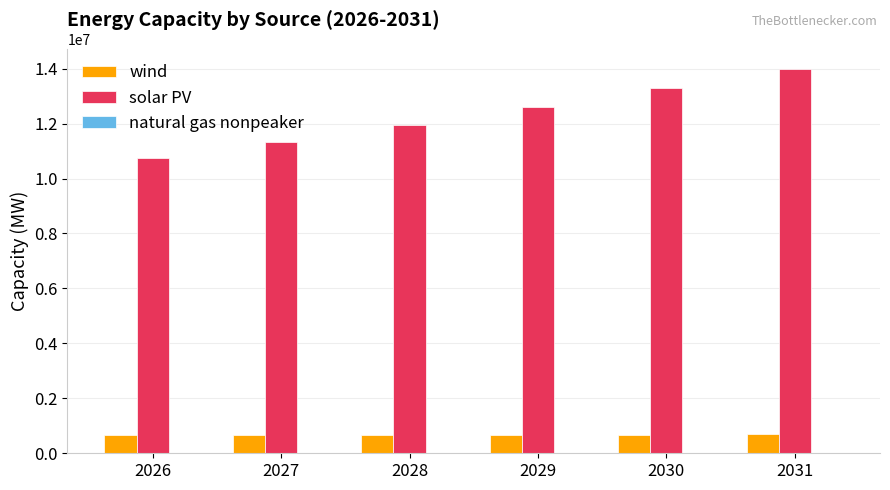

What is the sum of all solar PV values?

73924729.4